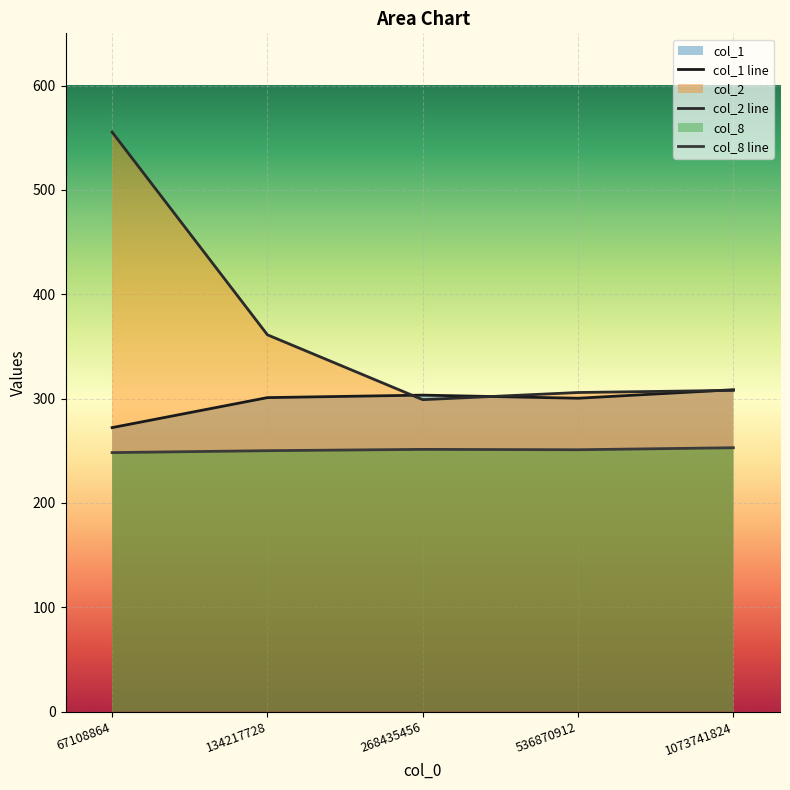

At which category does col_2 reach its first local valley?

268435456